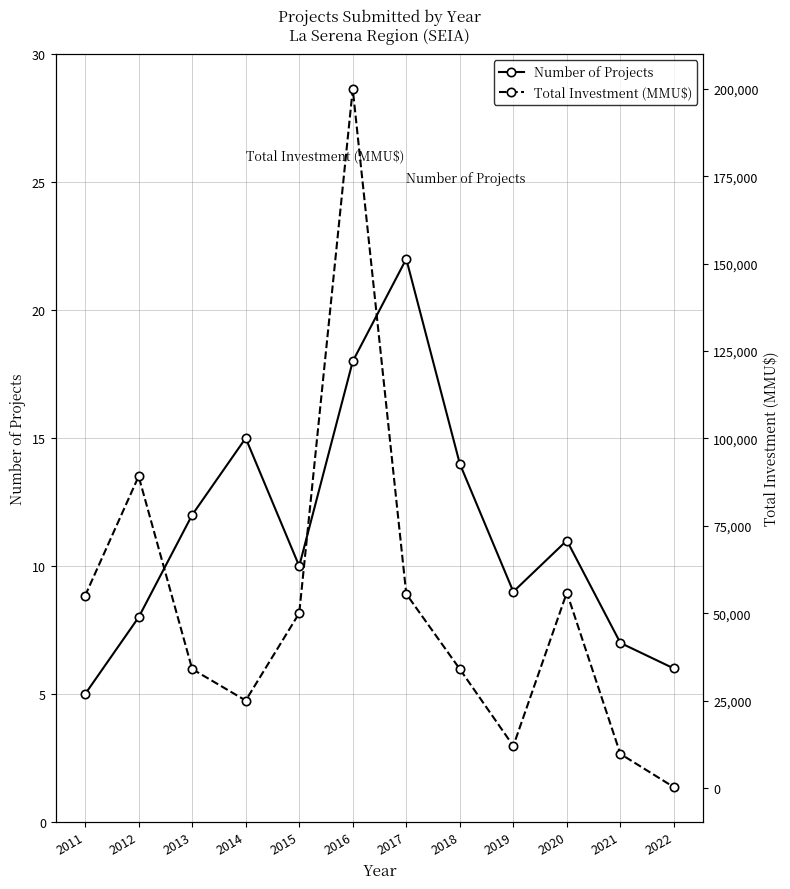

Which series changed the most between 2018 and 2019?

Total Investment (MMU$)